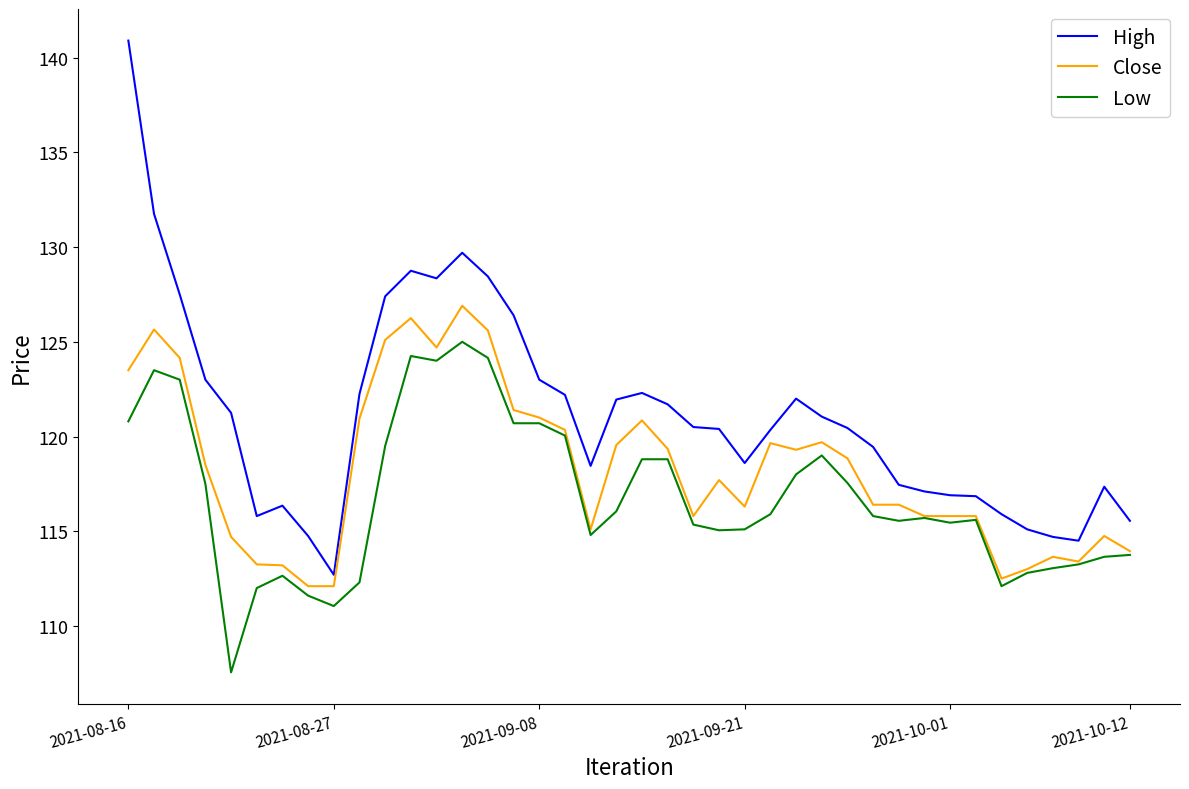

Which series has the largest range (max minus min)?

High